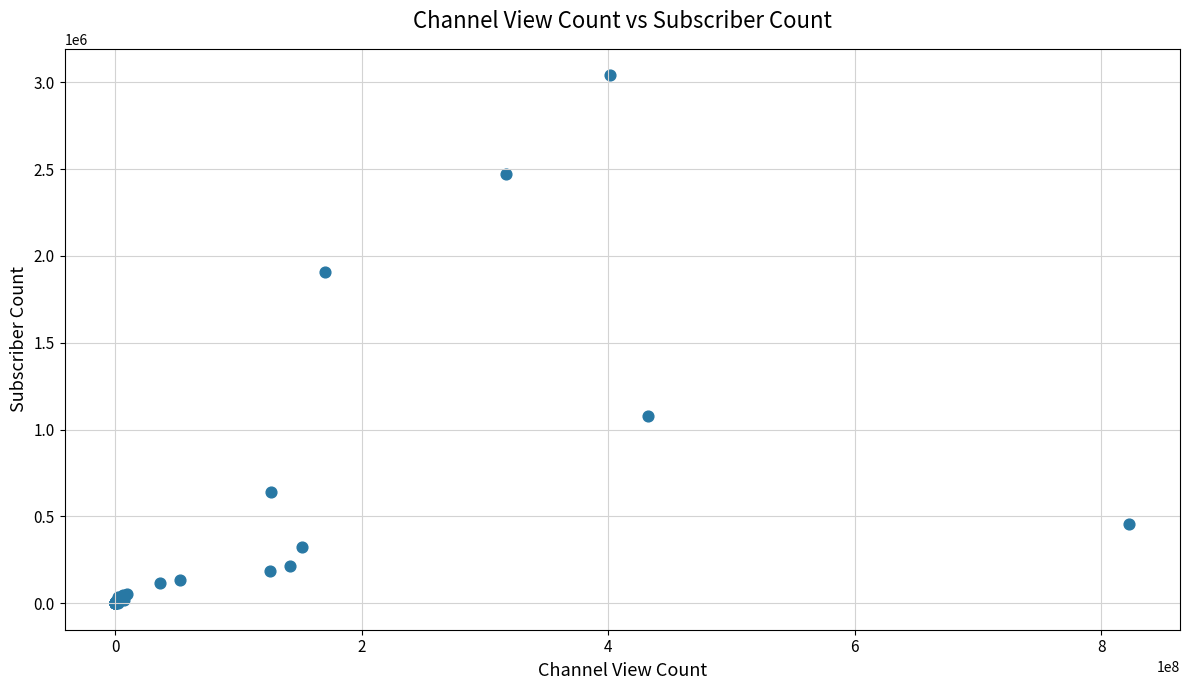

What Y value in the scatter plot is closest to 1520000?

1910000